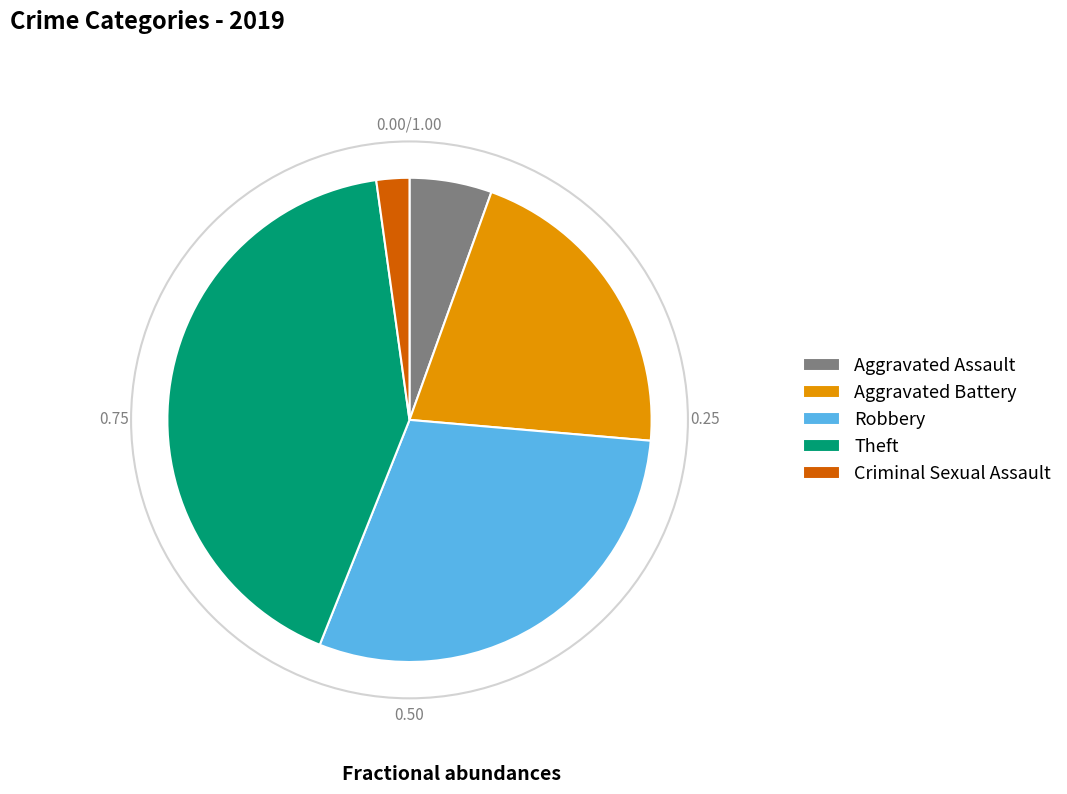

Rank the categories by value from lowest to highest.

Criminal Sexual Assault, Aggravated Assault, Aggravated Battery, Robbery, Theft